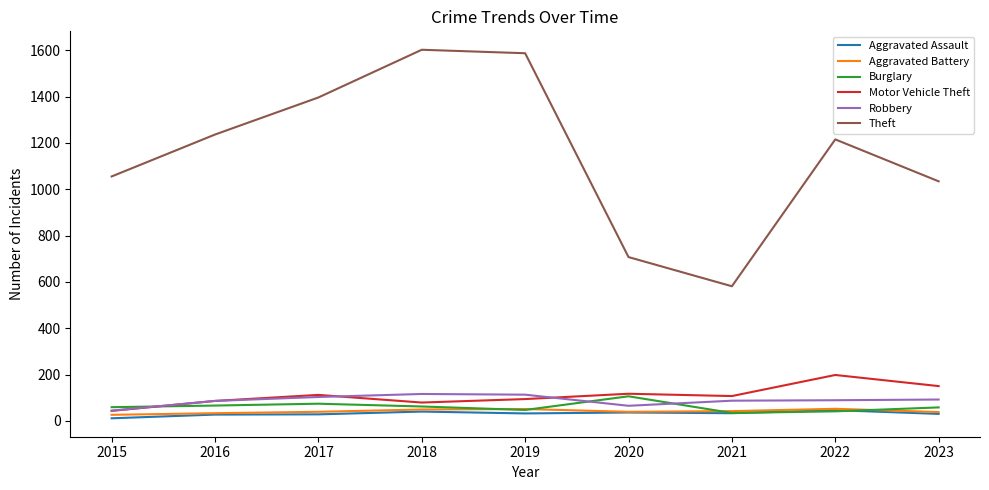

The Aggravated Battery series shows 33 at 2016. True or false?

True